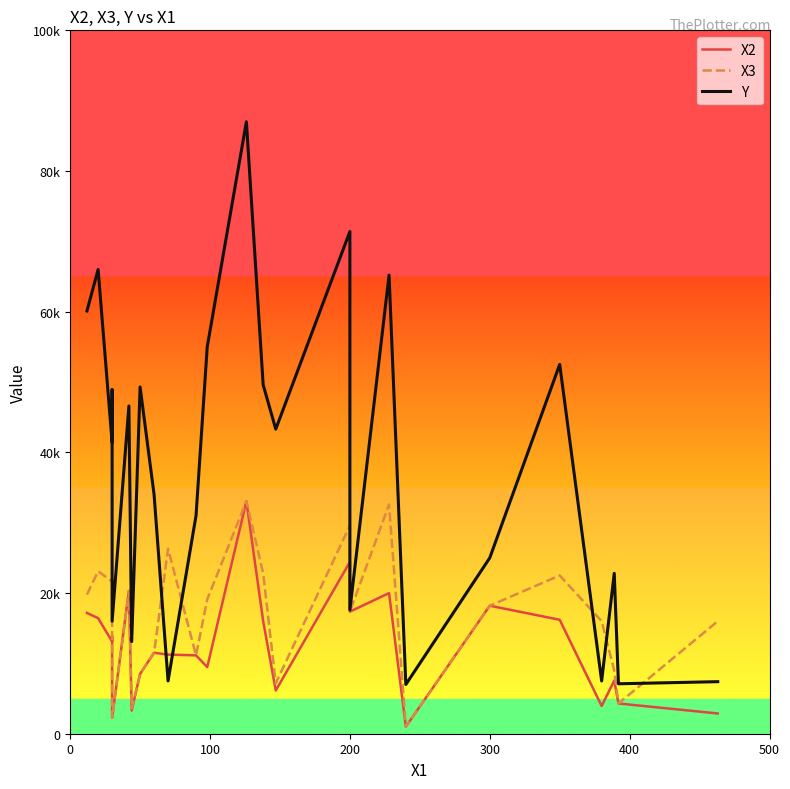

Reading left to right, transcribe all the data shown in this chart.

X2: 17172	16426	13106	13880	2260	20300	3300	8500	11513	11250	11140	9475	33060	16000	6146	24420	17355	19993	1000	18200	16200	3935	7562	4300	2880
X3: 19778	23100	21625	17765	2260	20300	3600	8500	11513	26300	11140	19097	33060	22800	7170	29600	17355	32582	1000	18200	22500	16000	9000	4300	16000
Y: 60100	66000	41400	48900	16000	46600	13100	49300	34000	7500	31000	55000	87000	49600	43300	71400	17600	65200	7000	25000	52500	7500	22800	7100	7400